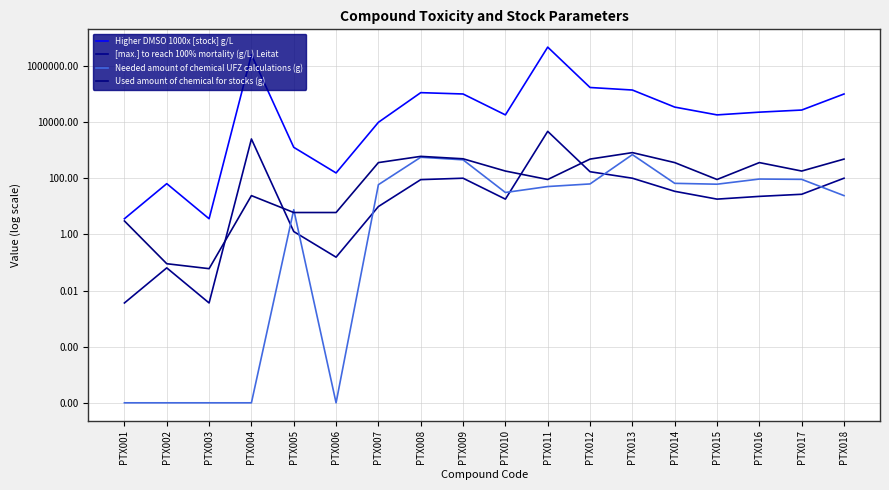

Reading left to right, extract all data points from this chart.

Higher DMSO 1000x [stock] g/L: 0.6	1.8	0.6	6.4	3.1	2.2	4.0	5.0	5.0	4.3	6.7	5.2	5.1	4.5	4.3	4.4	4.4	5.0
[max.] to reach 100% mortality (g/L) Leitat: -2.4	-1.2	-2.4	3.4	0.1	-0.8	1.0	1.9	2.0	1.3	3.7	2.2	2.0	1.5	1.3	1.4	1.4	2.0
Needed amount of chemical UFZ calculations (g): -6.0	-6.0	-6.0	-6.0	0.9	-6.0	1.8	2.7	2.7	1.5	1.7	1.8	2.8	1.8	1.8	2.0	2.0	1.4
Used amount of chemical for stocks (g): 0.5	-1.0	-1.2	1.4	0.8	0.8	2.6	2.8	2.7	2.3	2.0	2.7	2.9	2.6	2.0	2.6	2.3	2.7